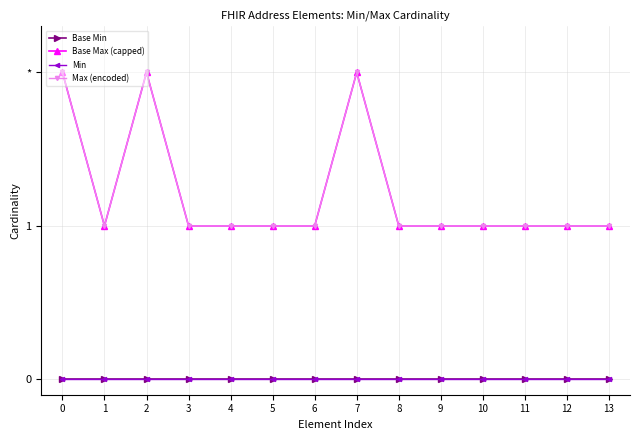

Is the value of Base Min at 6 greater than the value of Max (encoded) at 9?

No